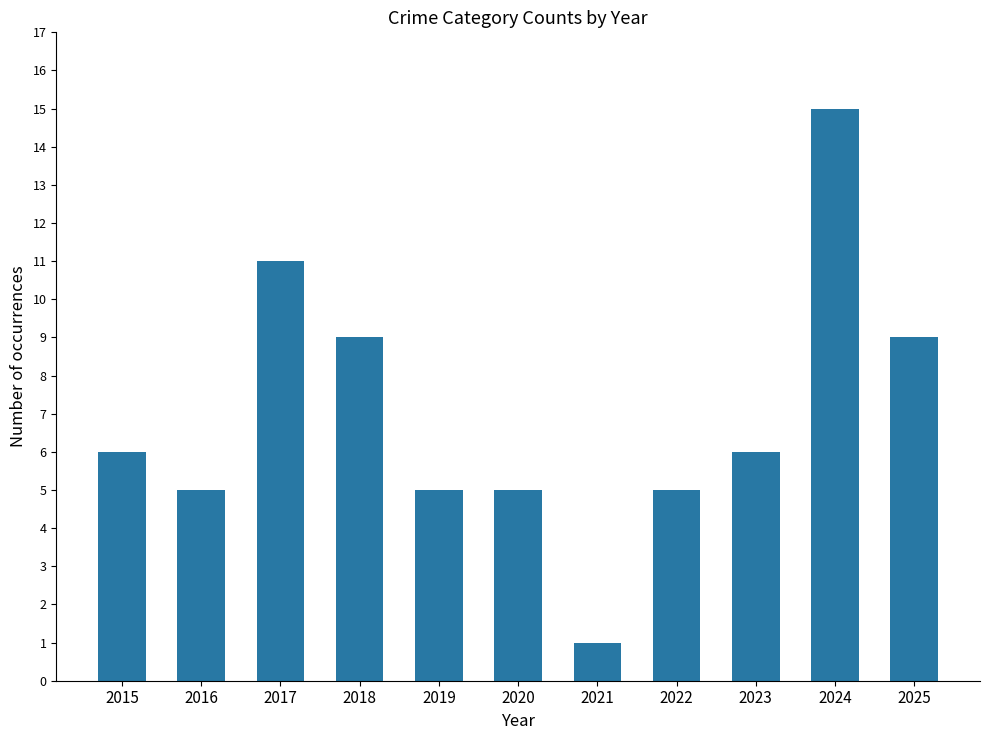

How many series are shown in this chart?

1